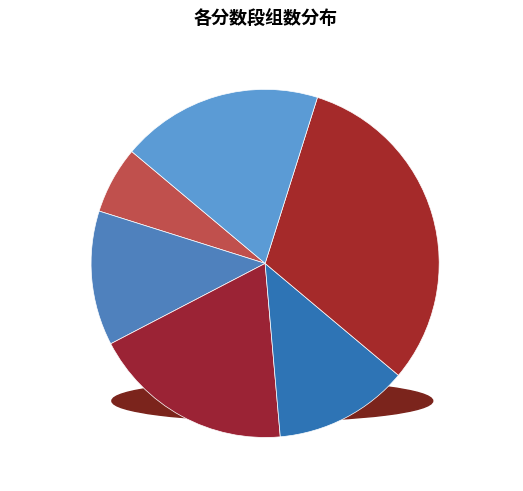

Count the number of slices in the pie.

6